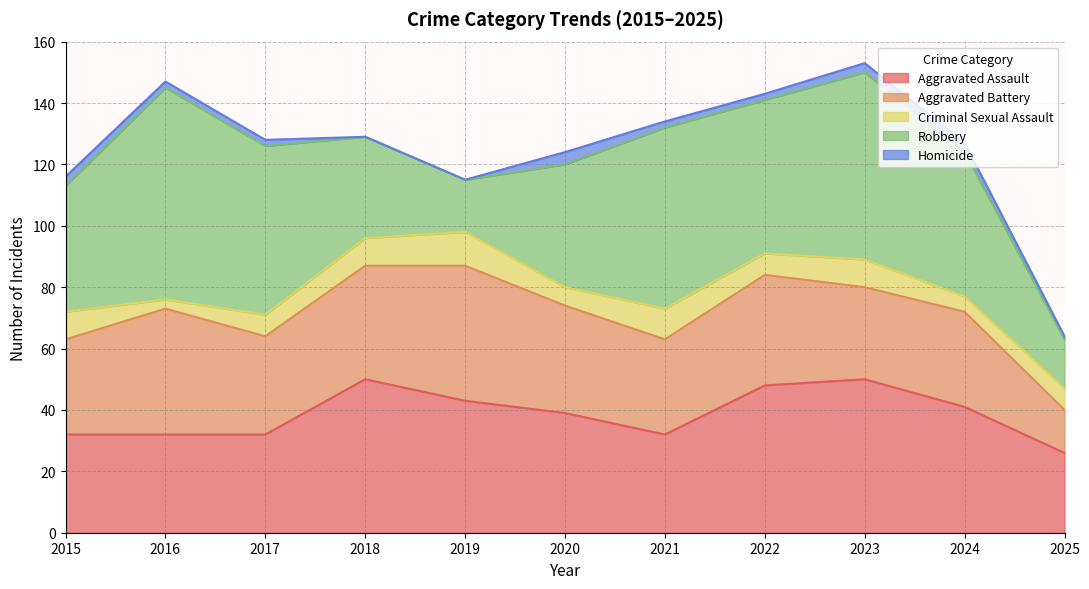

Rank the series by their maximum value, from lowest to highest.

Homicide, Criminal Sexual Assault, Aggravated Battery, Aggravated Assault, Robbery